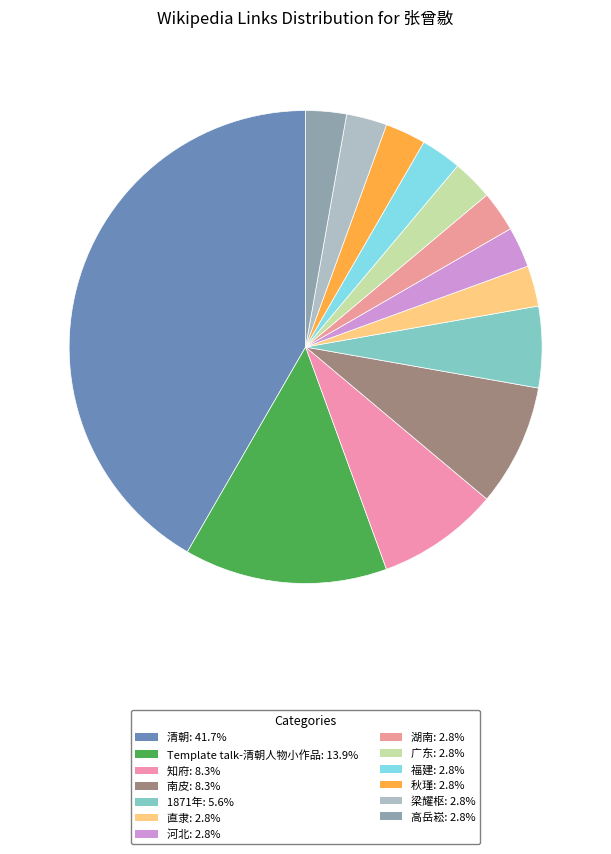

To the nearest percent, what is the average slice percentage?

8%